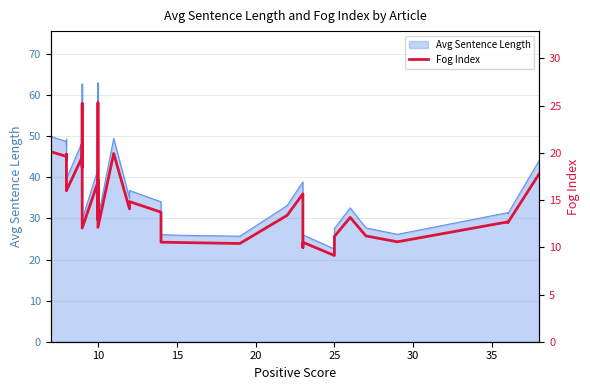

What is the smallest value displayed?

9.1